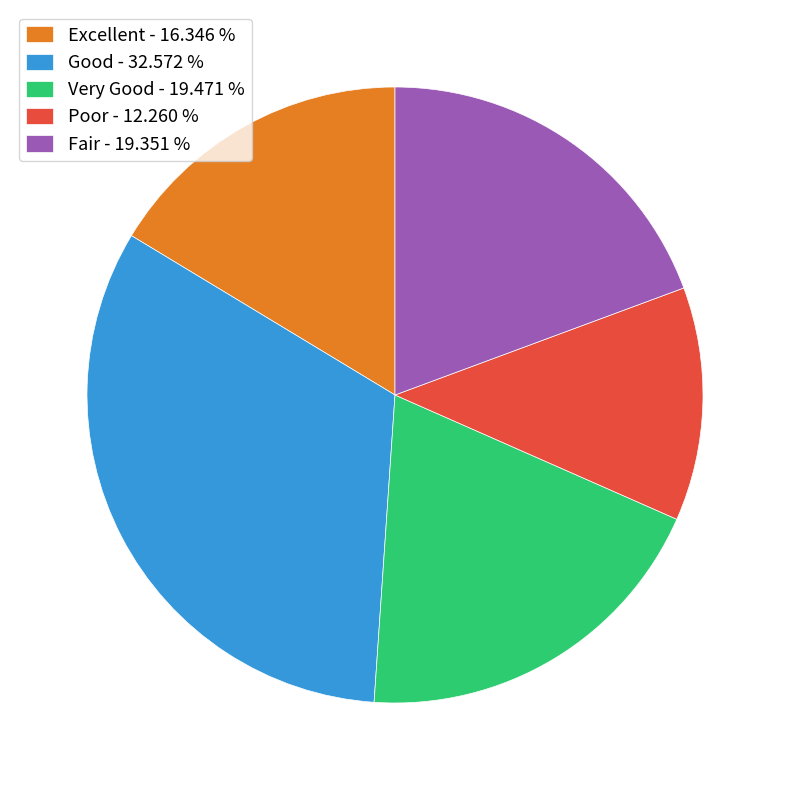

Which has a higher value, Fair - 19.351 % or Poor - 12.260 %?

Fair - 19.351 %